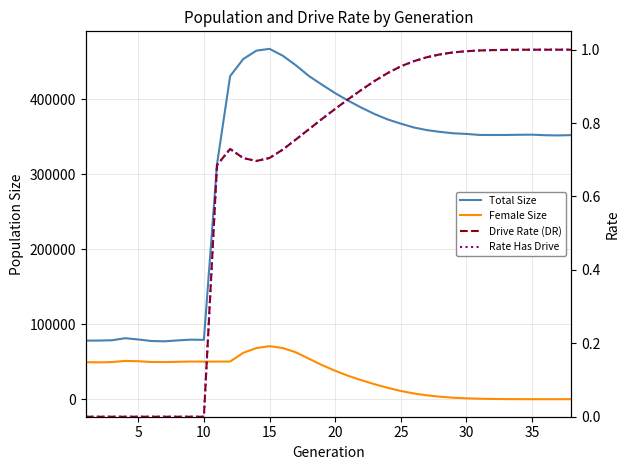

True or false: Drive Rate (DR) has more than 1 interior local peaks.

False